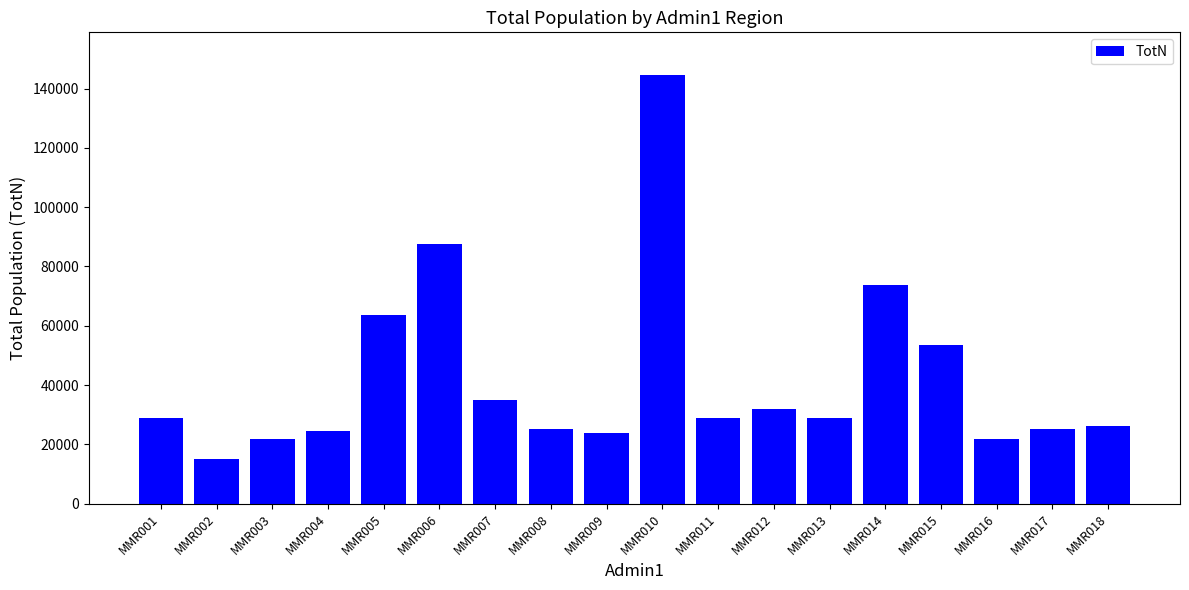

What is the smallest value displayed?

15164.4